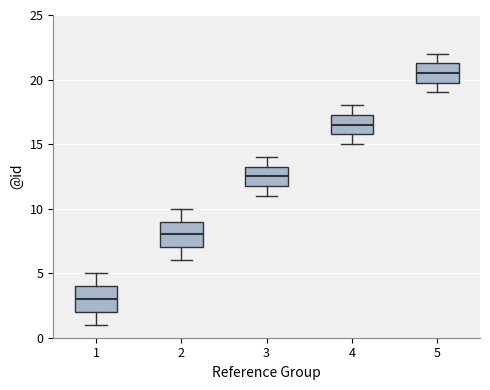

Reading left to right, transcribe this box plot: for each box, give where its median line is, the range the box spans, and where its two whiskers end, as read against the y-axis. The values are not printed on the chart, so give them approximately, as read against the axis.

1: median 3.0, box 2.0 to 4.0, whiskers 1.0 to 5.0
2: median 8.0, box 7.0 to 9.0, whiskers 6.0 to 10.0
3: median 12.5, box 12.0 to 13.5, whiskers 11.0 to 14.0
4: median 16.5, box 16.0 to 17.5, whiskers 15.0 to 18.0
5: median 20.5, box 20.0 to 21.5, whiskers 19.0 to 22.0